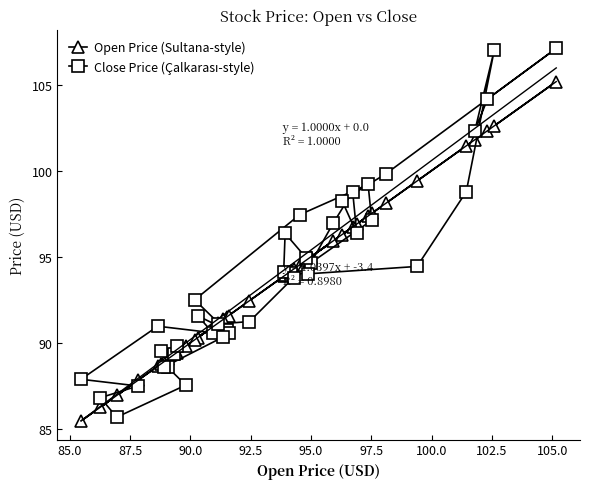

Is this an area chart (filled region under the line)?

No